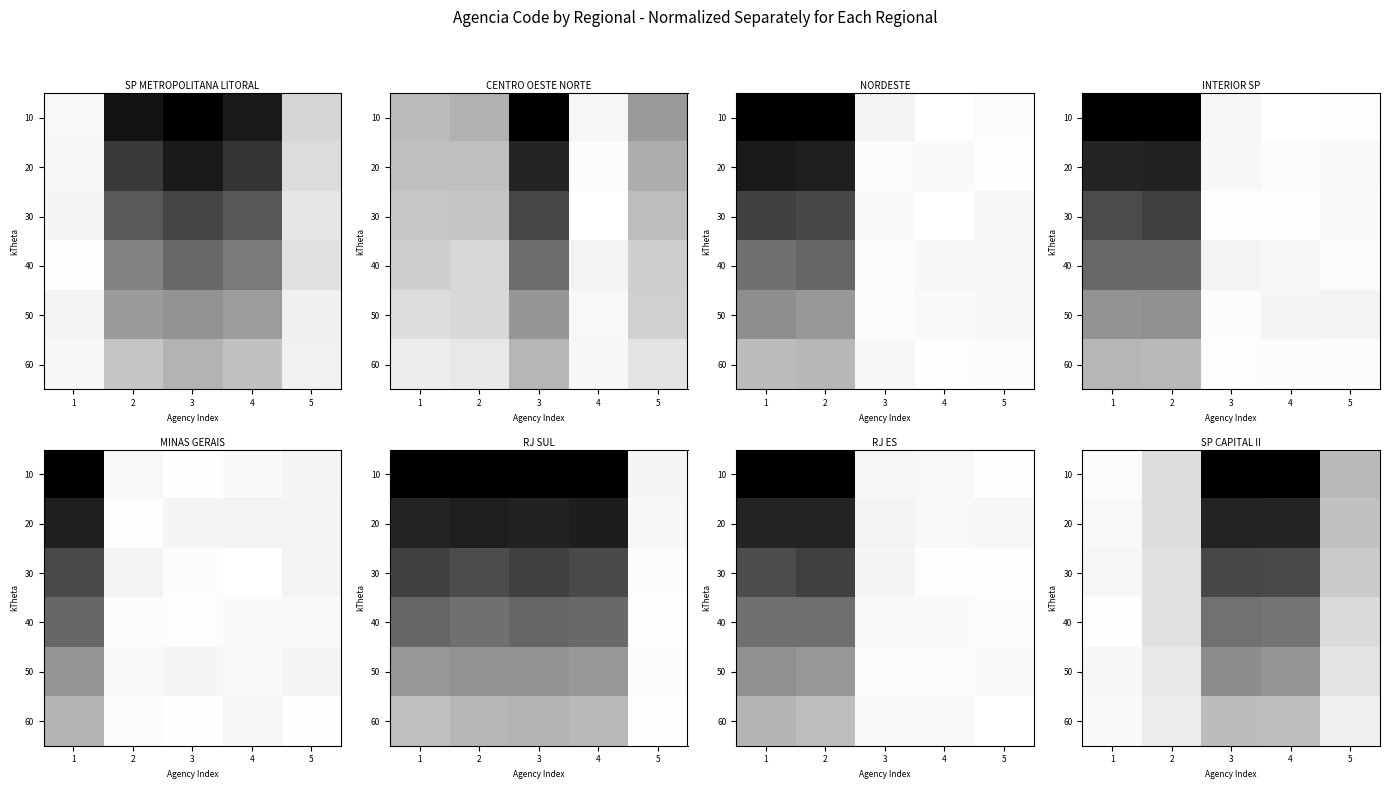

What is the sum of the row_1 values at 5 and 3?

0.9